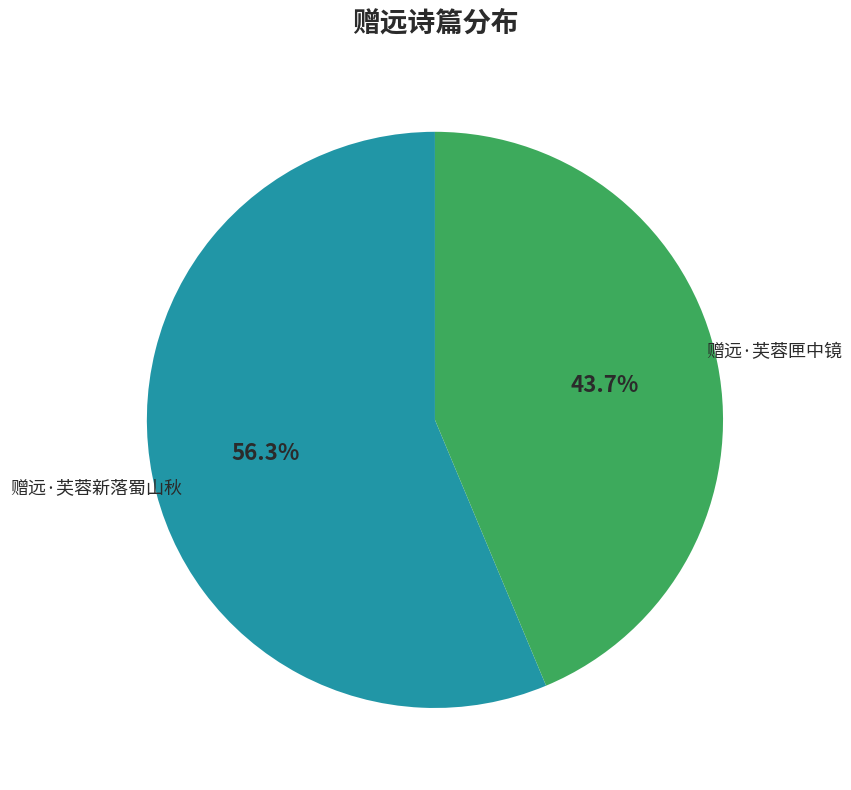

How many slices are in this pie chart?

2